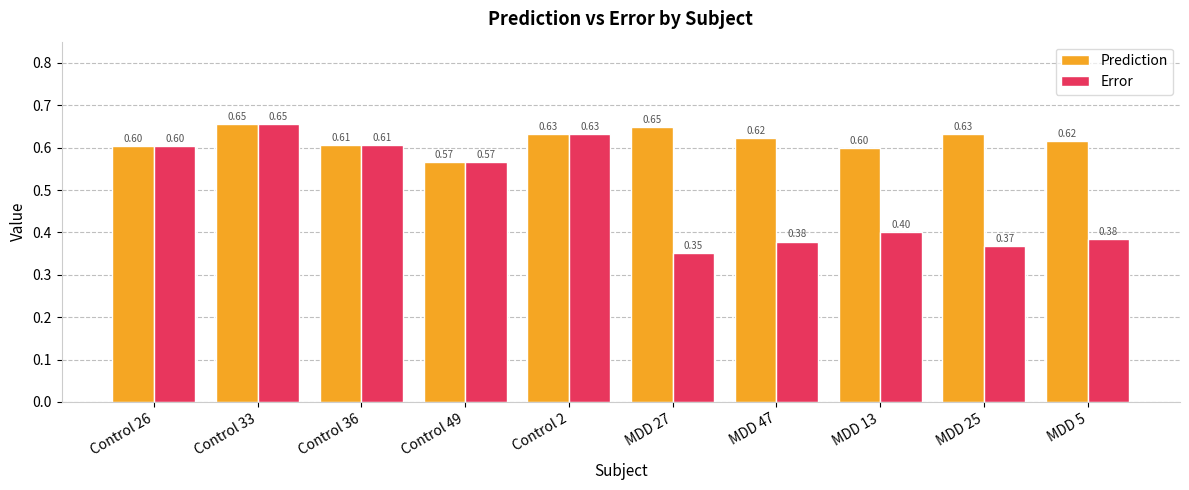

How many bars are there in each group?

2